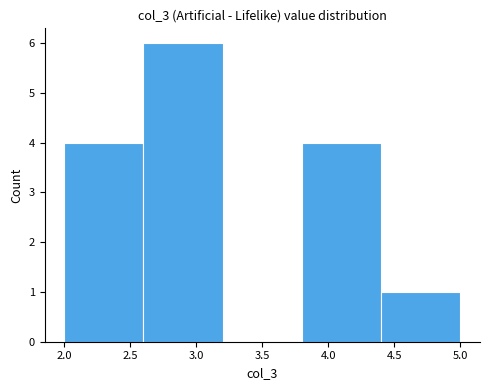

Reading left to right, list every bar in this chart as the range it spans on the x-axis followed by its height. The values are not printed on the chart, so give them approximately, as read against the axis.

2.0 to 2.6: 4
2.6 to 3.2: 6
3.2 to 3.8: 0
3.8 to 4.4: 4
4.4 to 5.0: 1